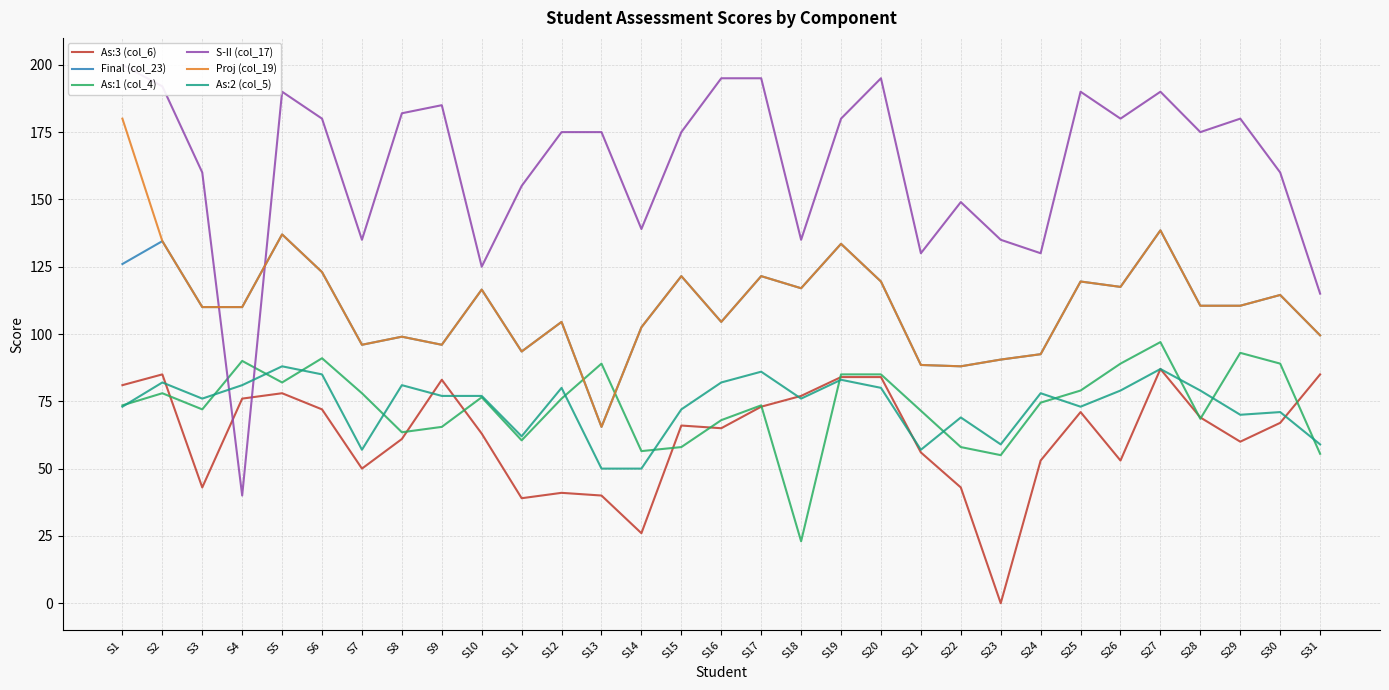

True or false: As:2 (col_5) and S-II (col_17) intersect in this chart.

True